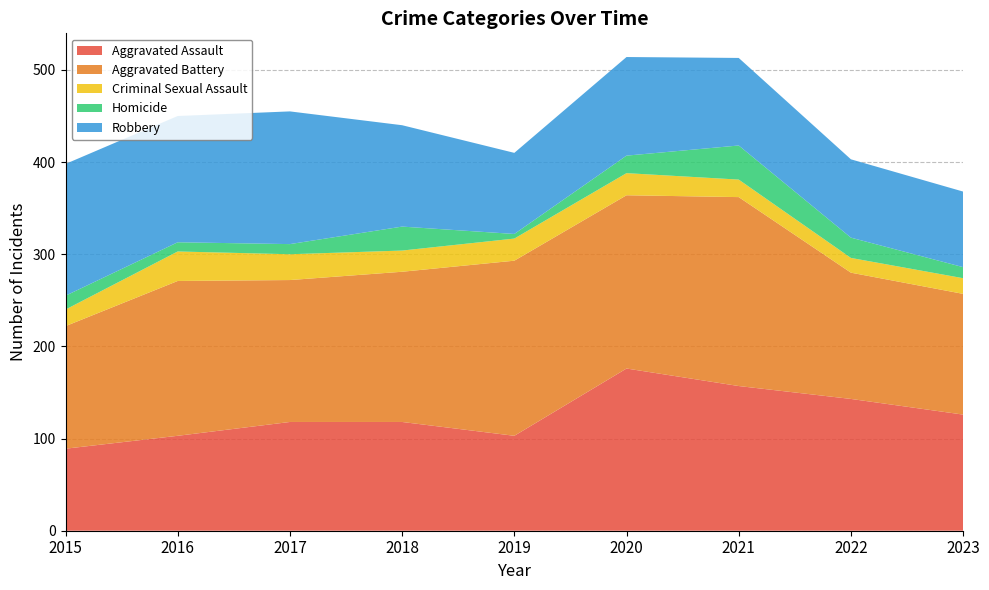

Reading right to left, extract all data points from this chart.

Aggravated Assault: 126	143	157	176	103	118	118	103	89
Aggravated Battery: 131	137	205	188	190	163	154	168	133
Criminal Sexual Assault: 17	16	19	24	24	23	28	32	18
Homicide: 12	22	37	19	5	26	11	10	15
Robbery: 82	85	95	107	88	110	144	137	143